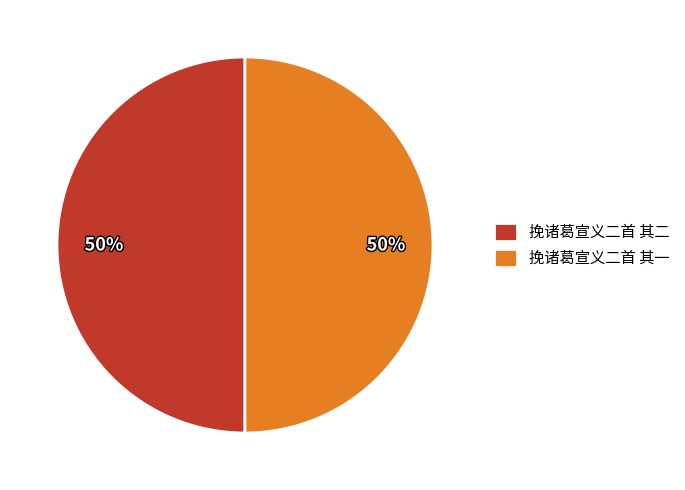

Count the number of slices in the pie.

2